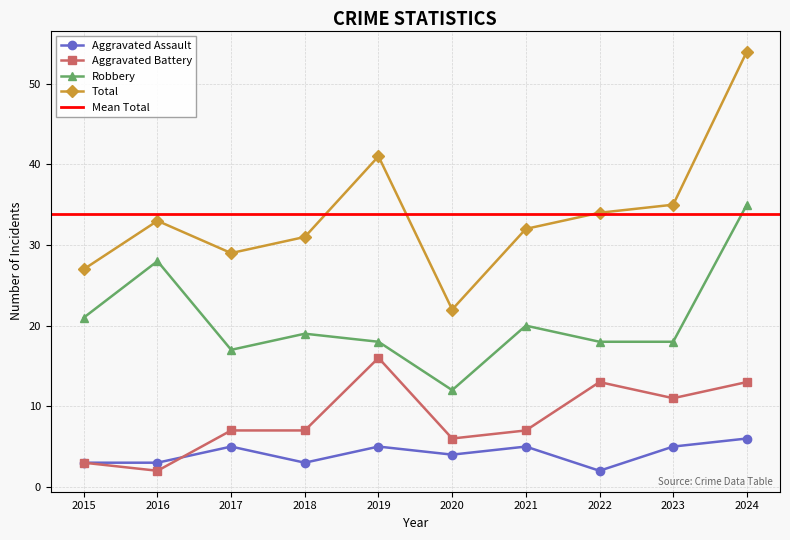

Rank the series at 2020 from lowest to highest value.

Aggravated Assault, Aggravated Battery, Robbery, Total